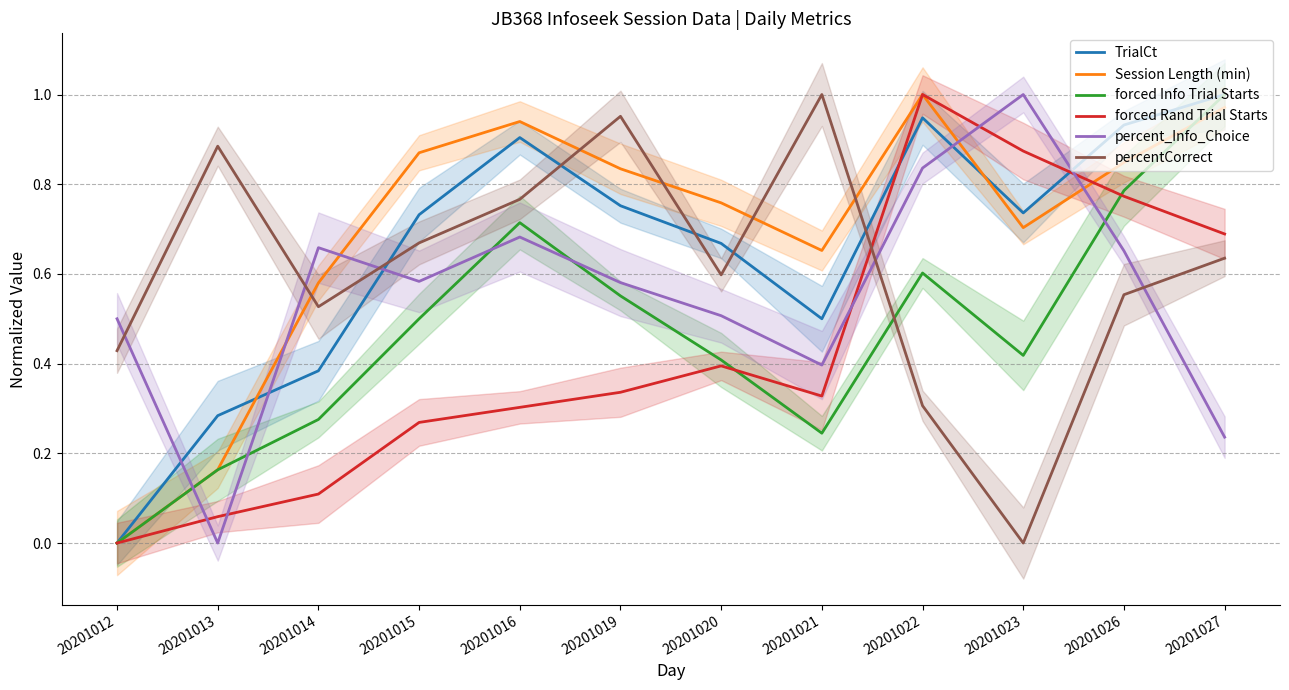

After their last crossing, which series has the higher values: forced Rand Trial Starts or percentCorrect?

forced Rand Trial Starts